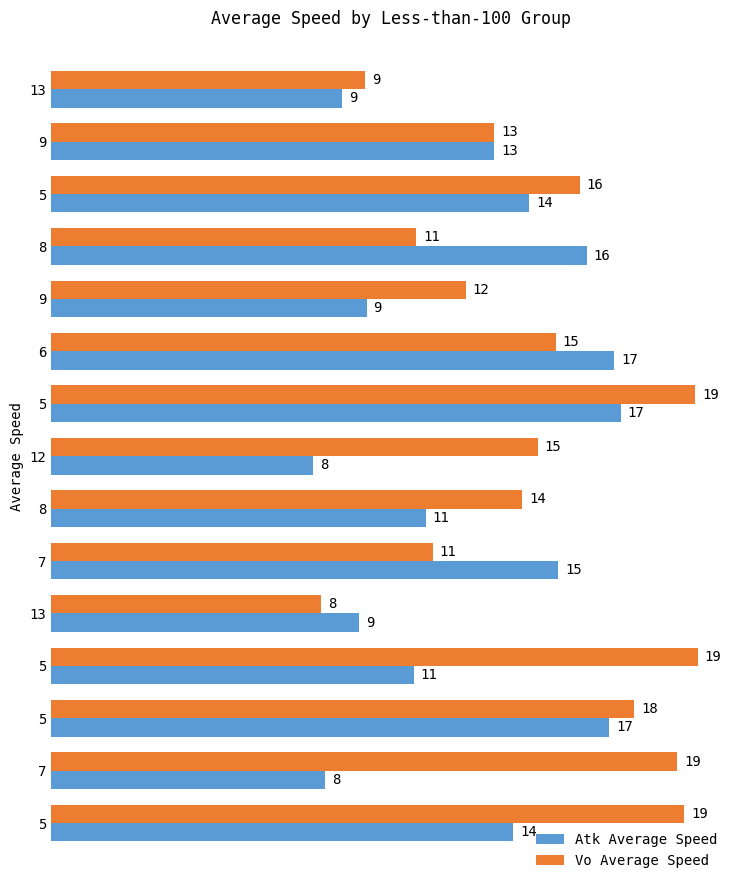

What are all the series names shown in the legend?

Atk Average Speed, Vo Average Speed